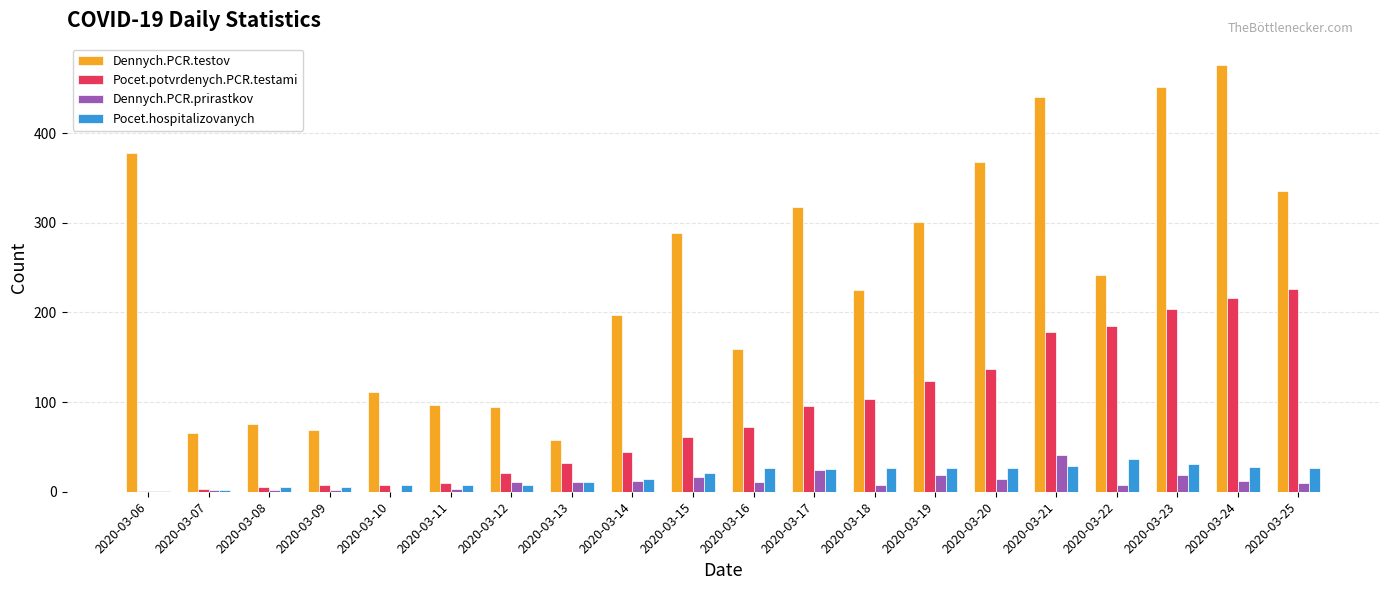

Which series has the largest total across all categories?

Dennych.PCR.testov